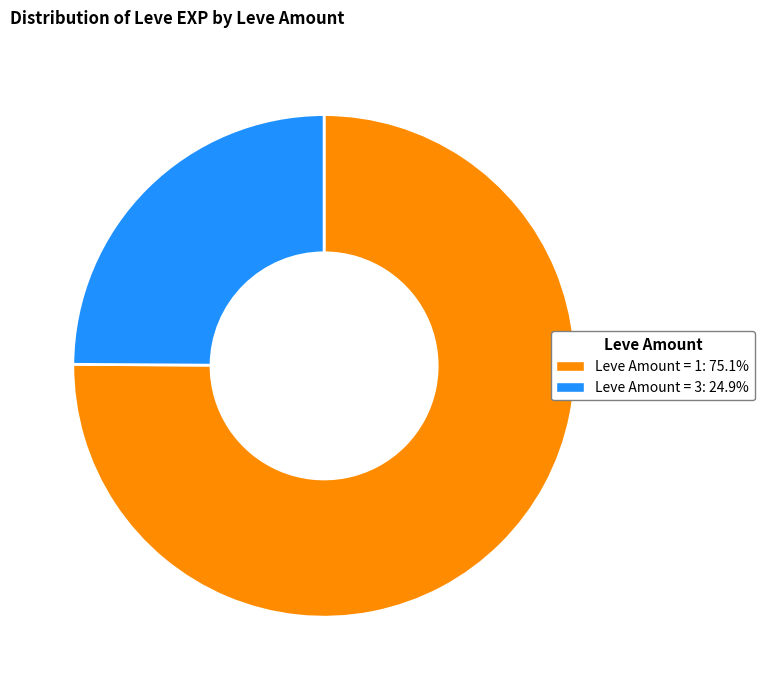

Is there any slice that represents more than half of the pie?

Yes